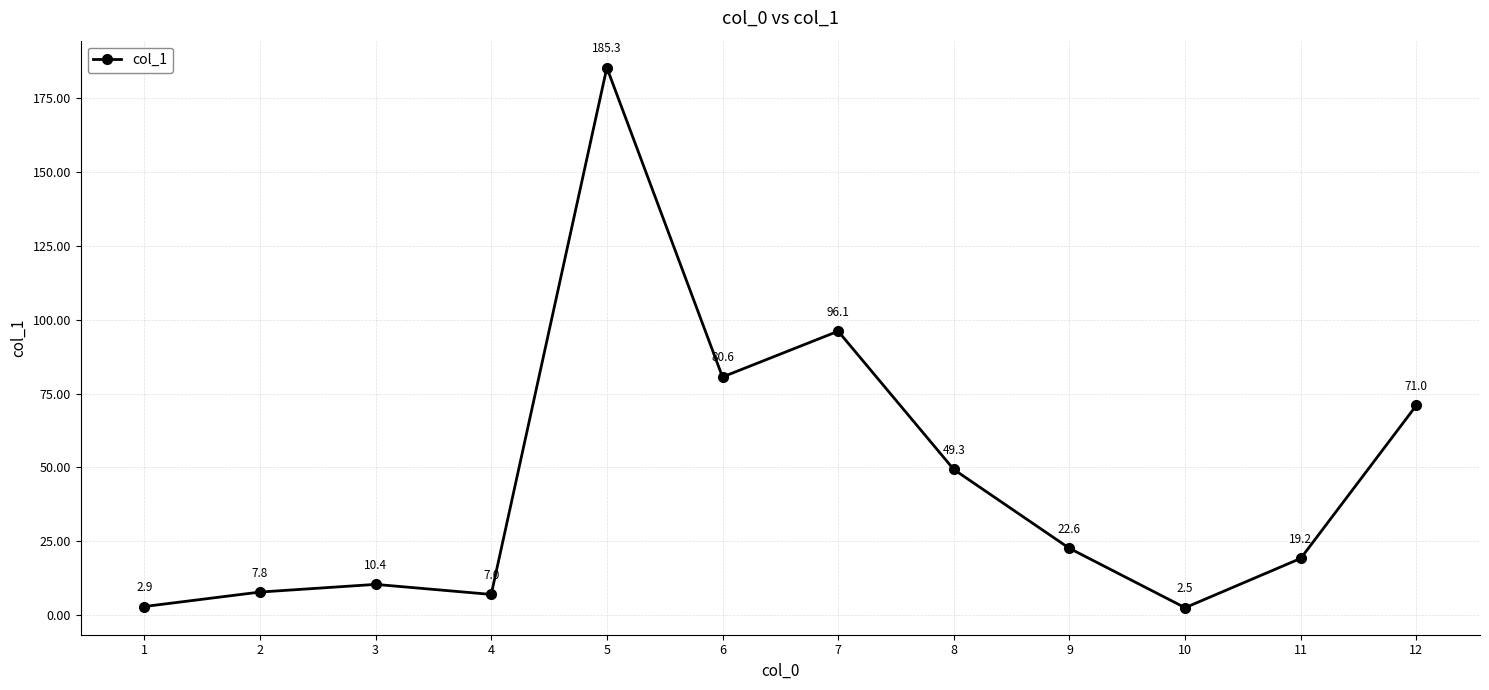

The value at 6 is 80.6. True or false?

True